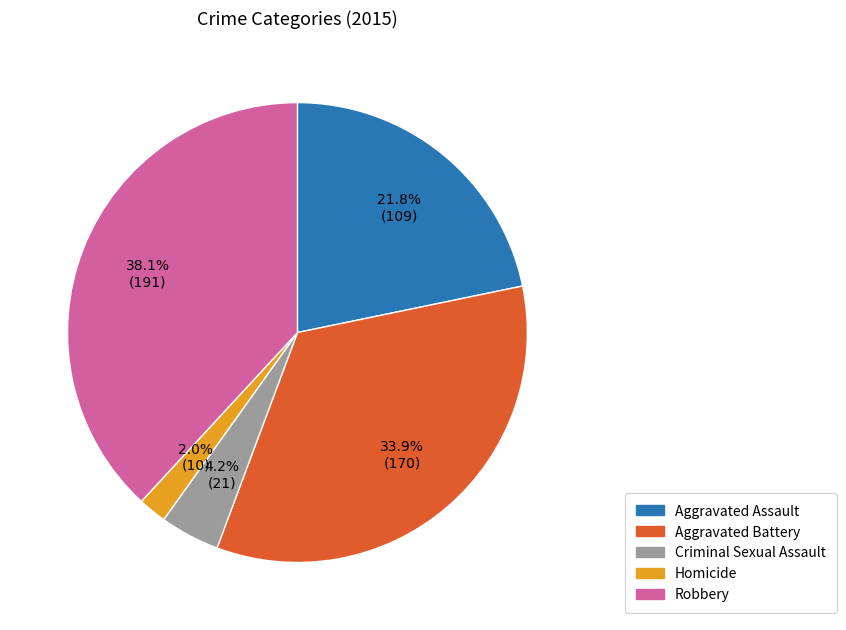

To the nearest percent, what is the combined percentage of Robbery and Criminal Sexual Assault?

42%